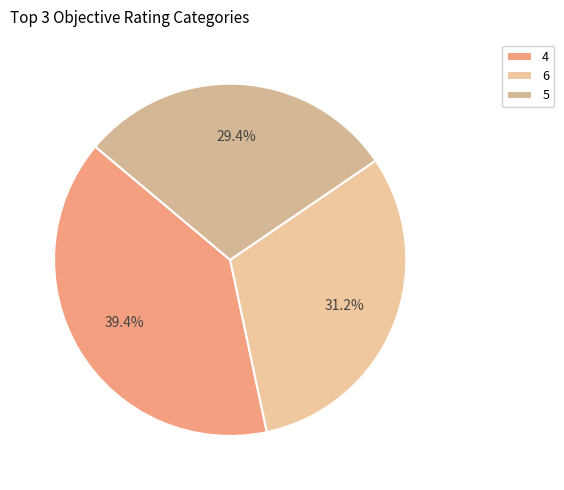

How many slices are in this pie chart?

3